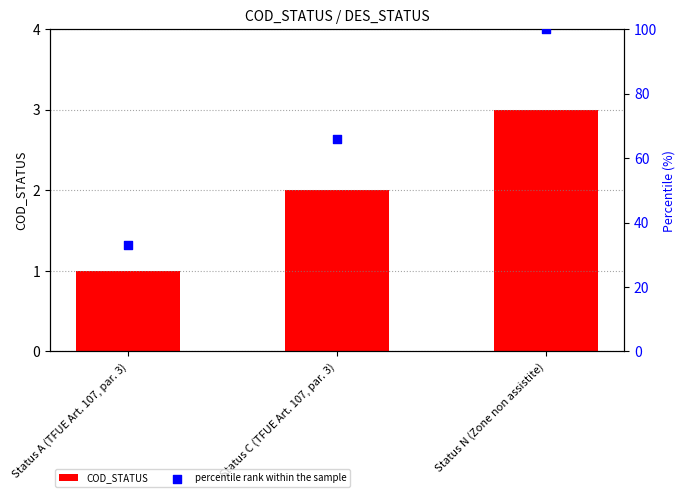

Which series has the largest total across all categories?

percentile rank within the sample